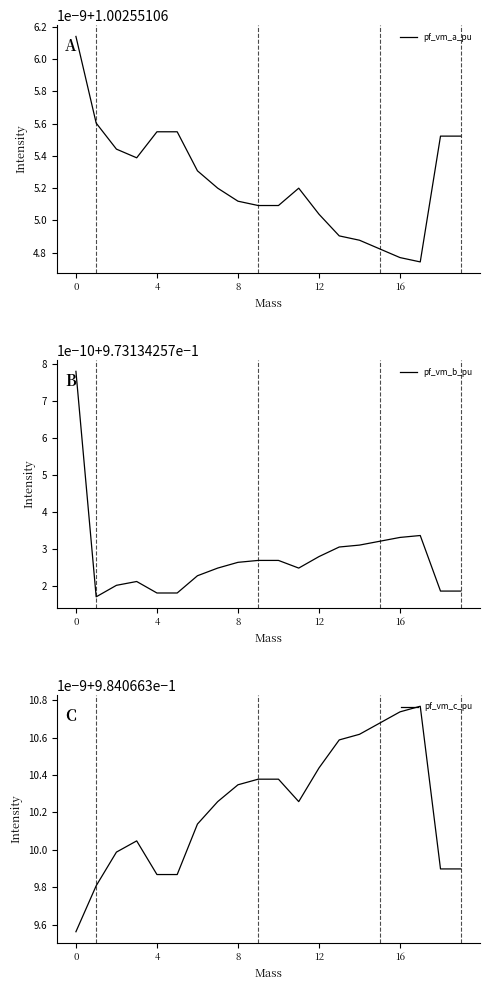

List the series in order of their peak value, lowest first.

pf_vm_b_pu, pf_vm_c_pu, pf_vm_a_pu